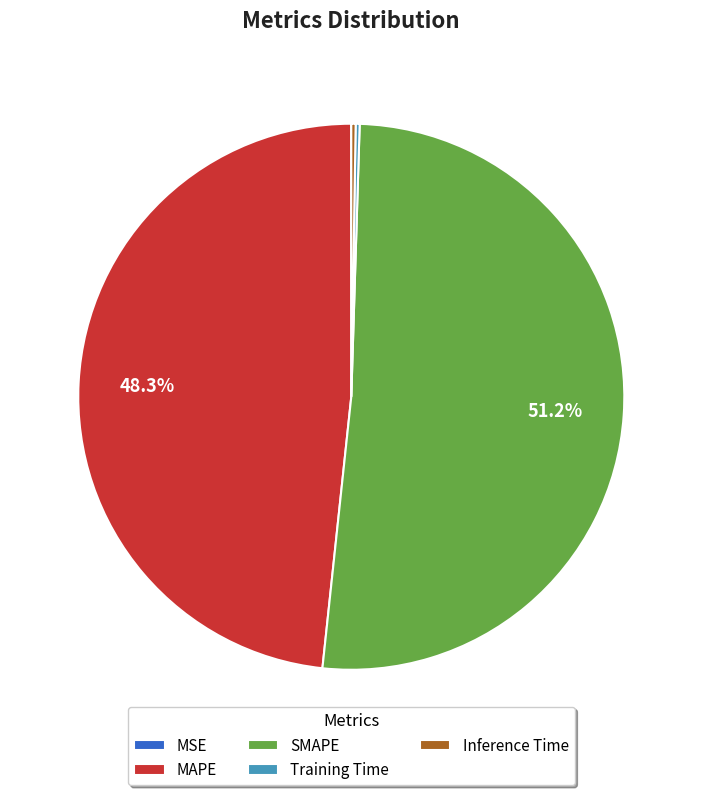

What percentage is NOT represented by SMAPE?

48.8%